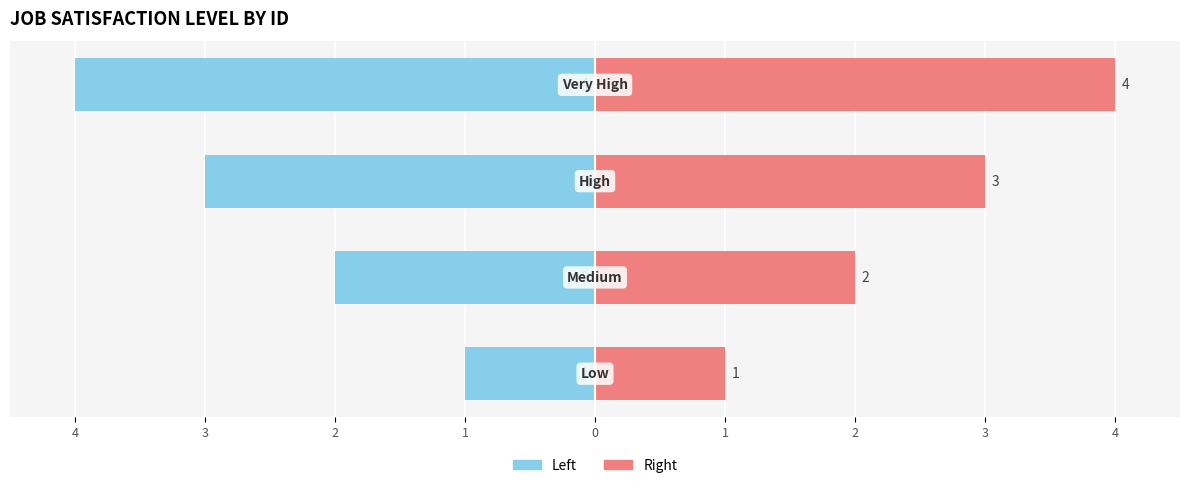

What is the lowest value of the JobSatisfactionID (Left) series?

-4